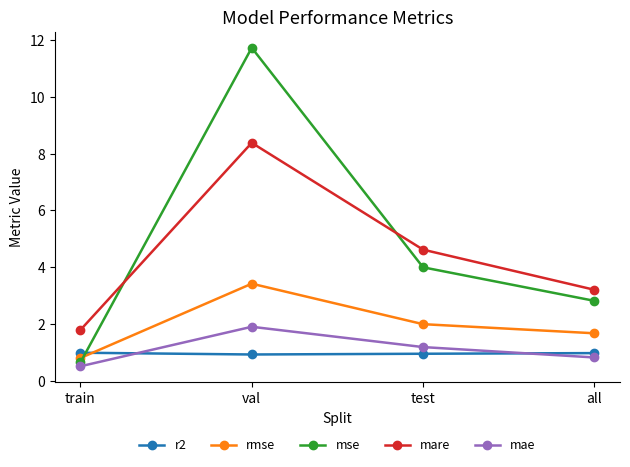

Read the mse value at test.

4.0